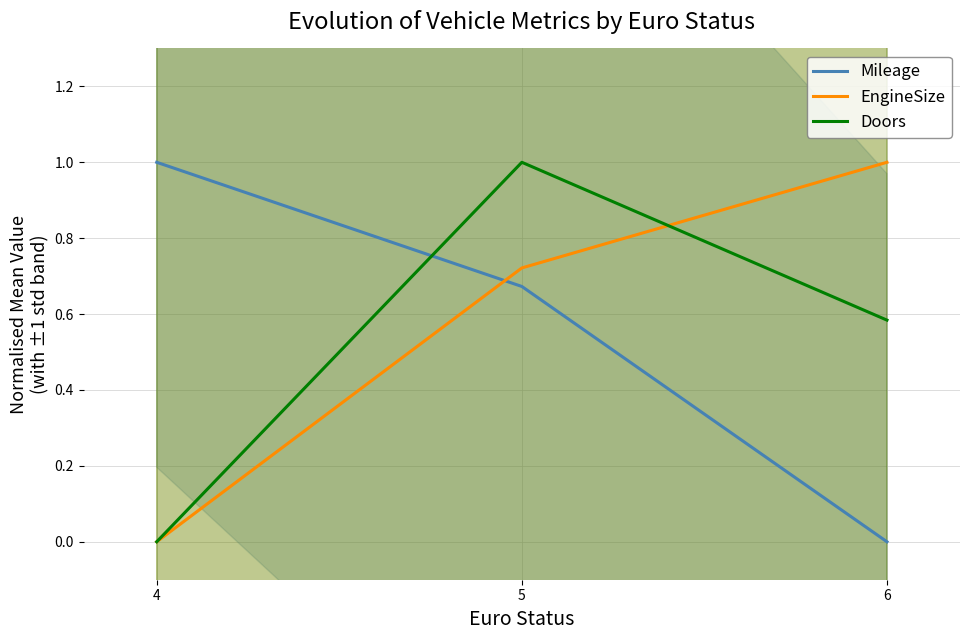

What are all the series names shown in the legend?

Mileage, EngineSize, Doors